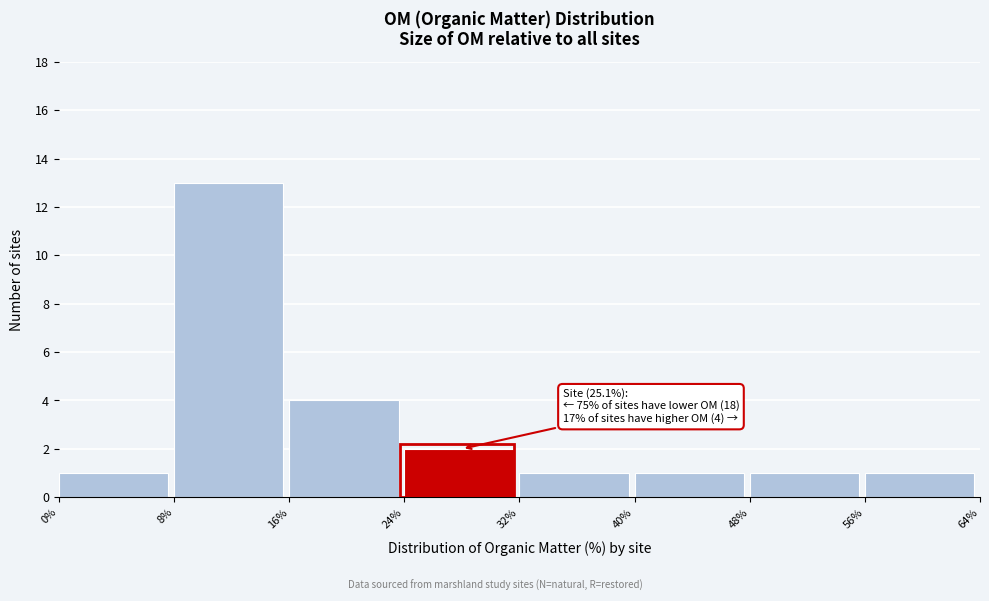

Over which range of the x-axis is the bar tallest?

8% to 16%